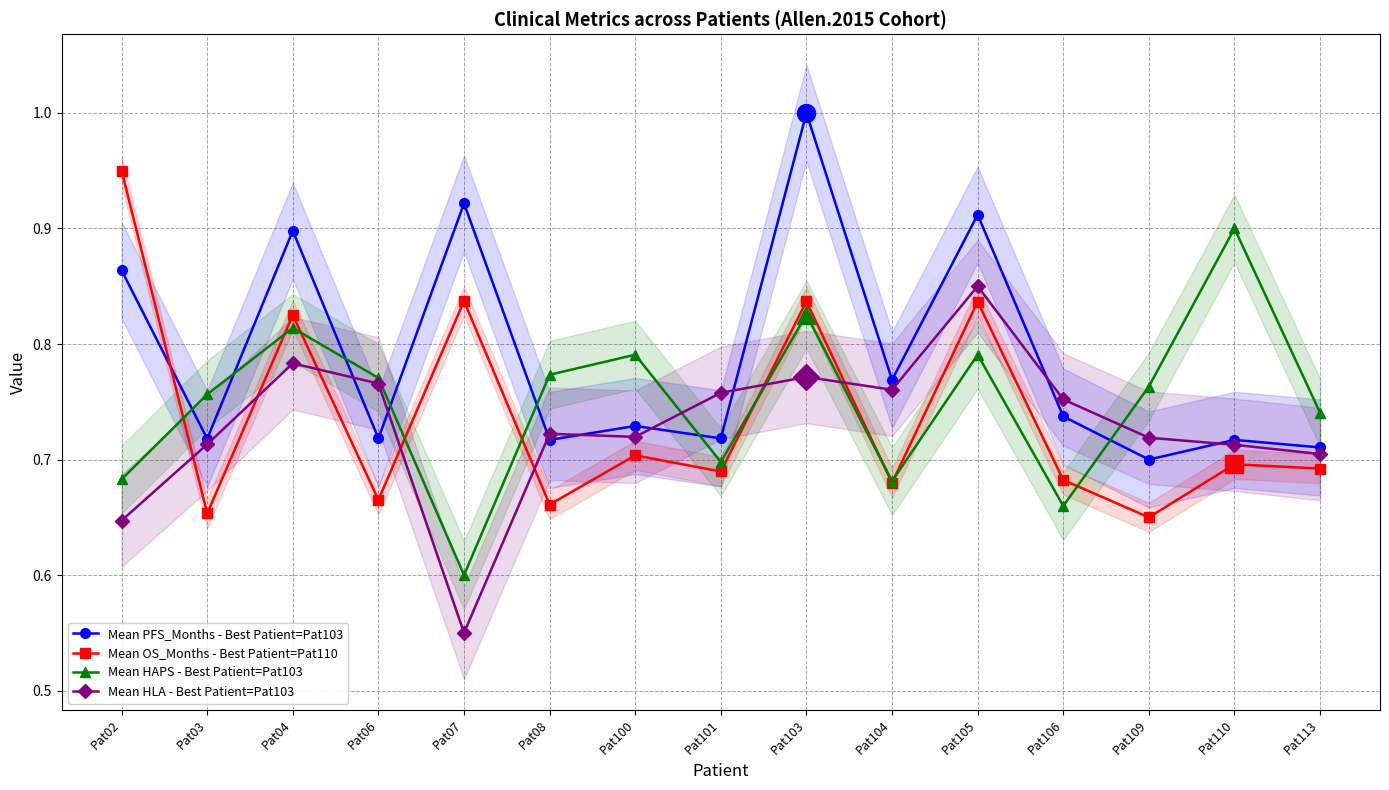

What is the approximate value of Mean PFS_Months - Best Patient=Pat103 at Pat110?

0.7